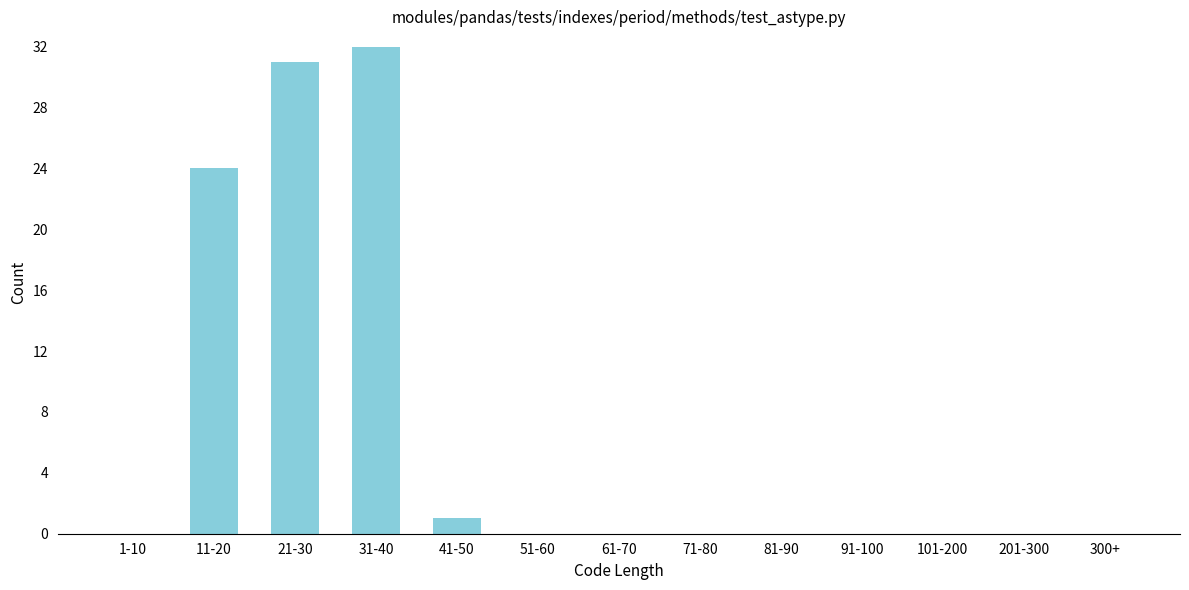

True or false: the data shows 0 at 300+.

True